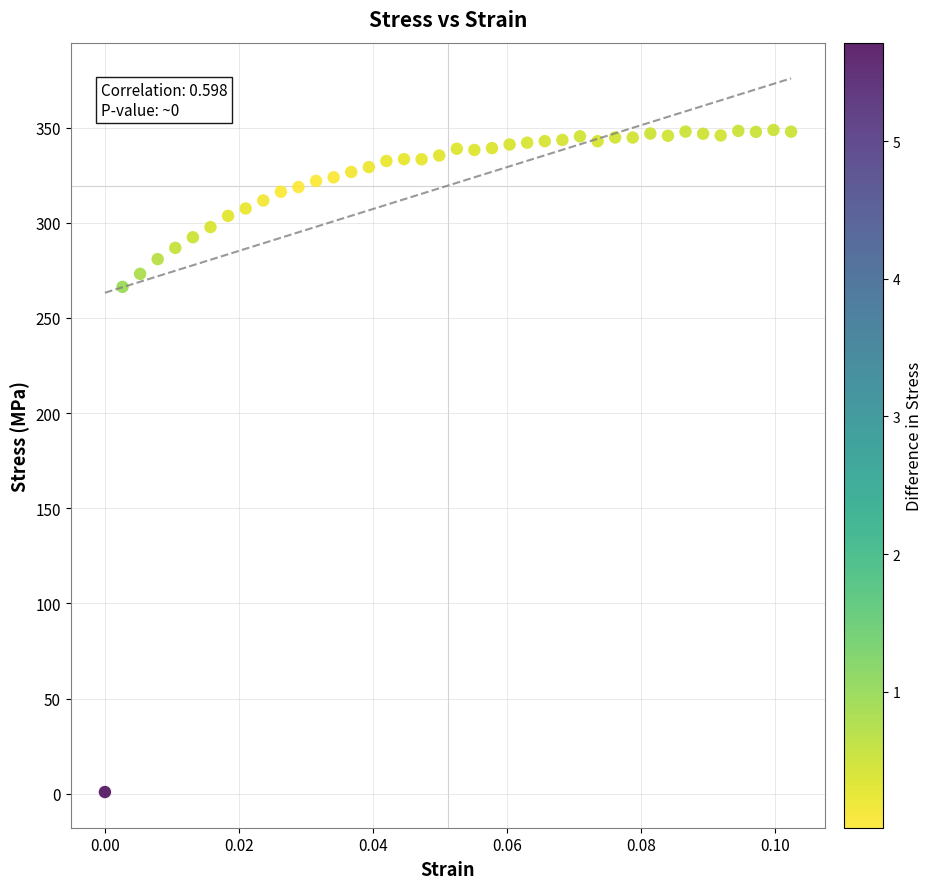

What is the range of Y values (max minus min)?

347.9